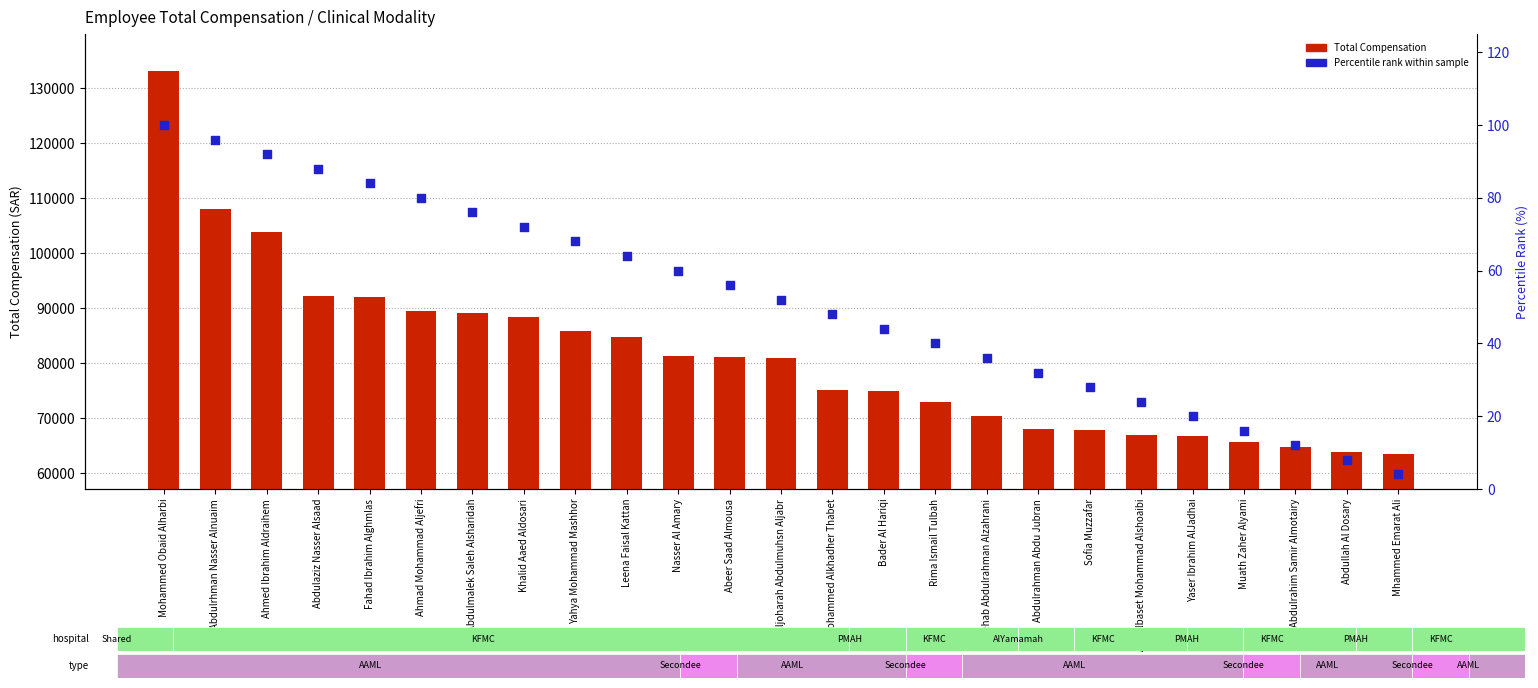

Which series contains the lowest Y value?

Percentile rank within sample